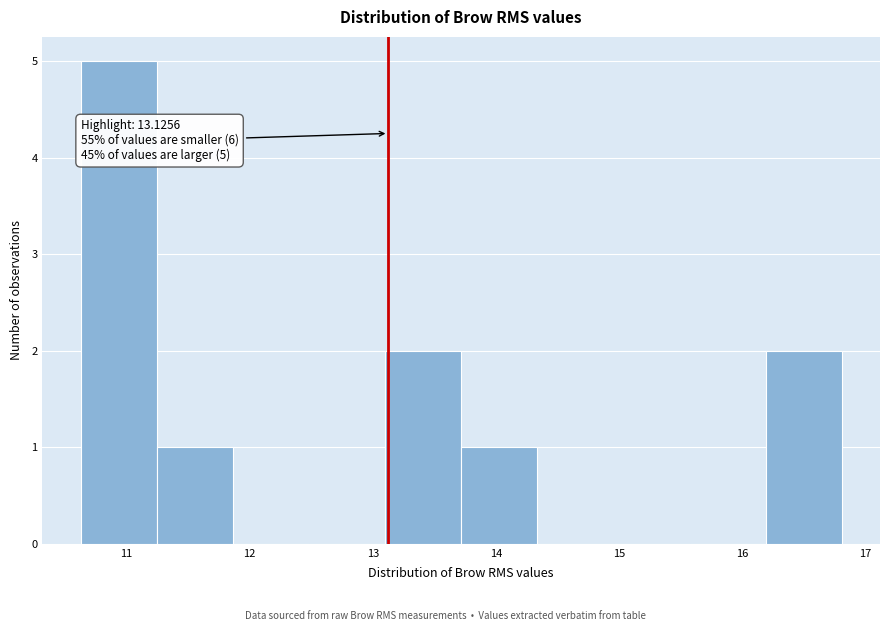

Over which range of the x-axis is the bar tallest?

10.6 to 11.2